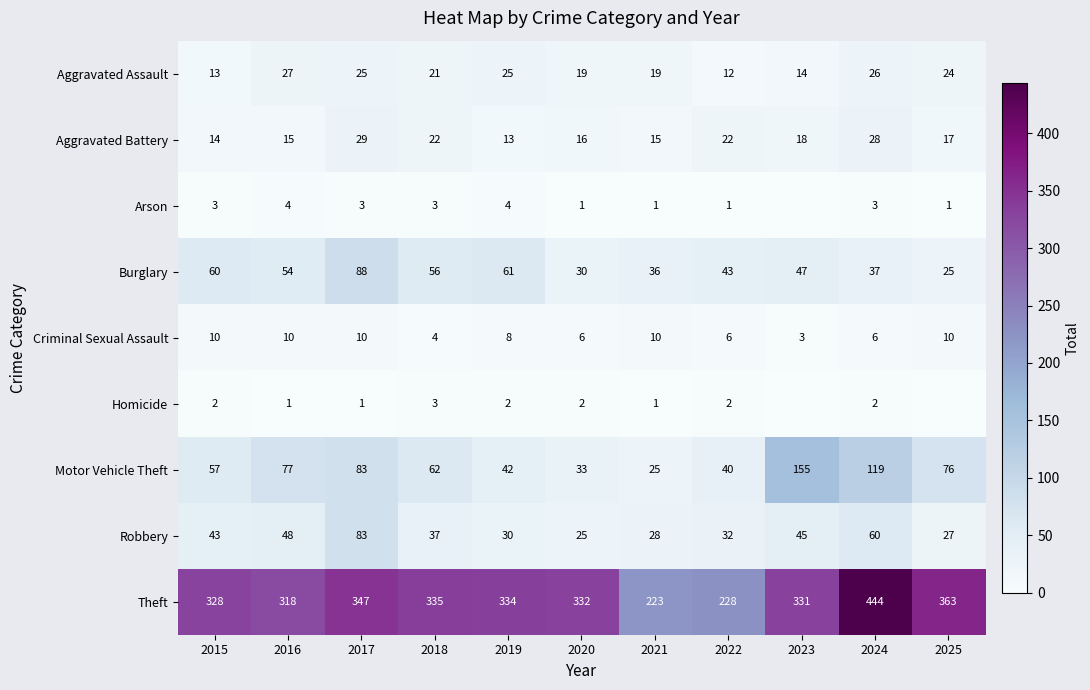

What is the difference between the maximum and minimum values in the Criminal Sexual Assault series?

7